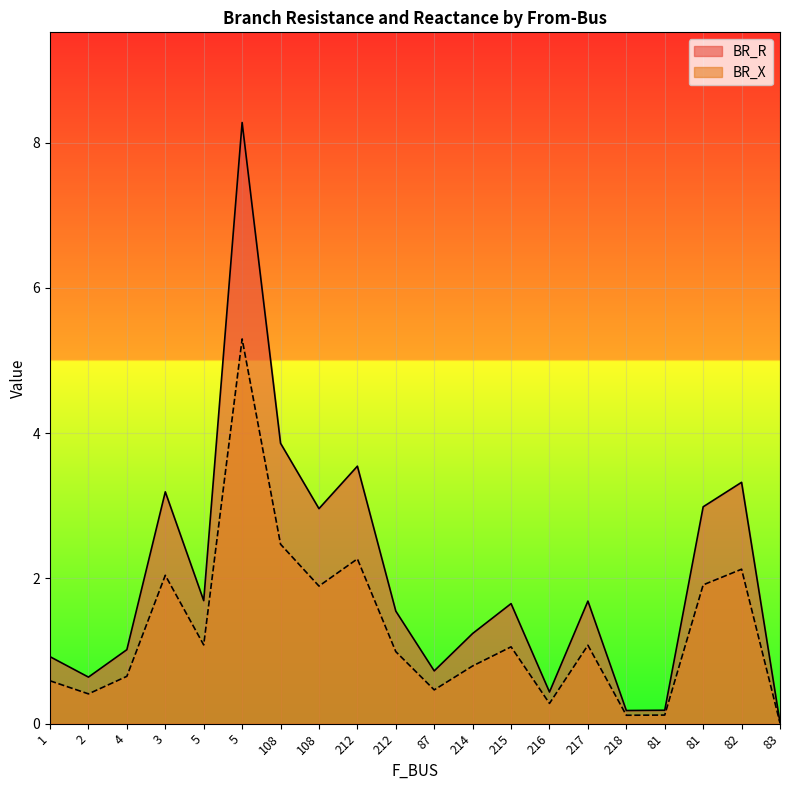

How many interior local valleys does the BR_X series have?

6